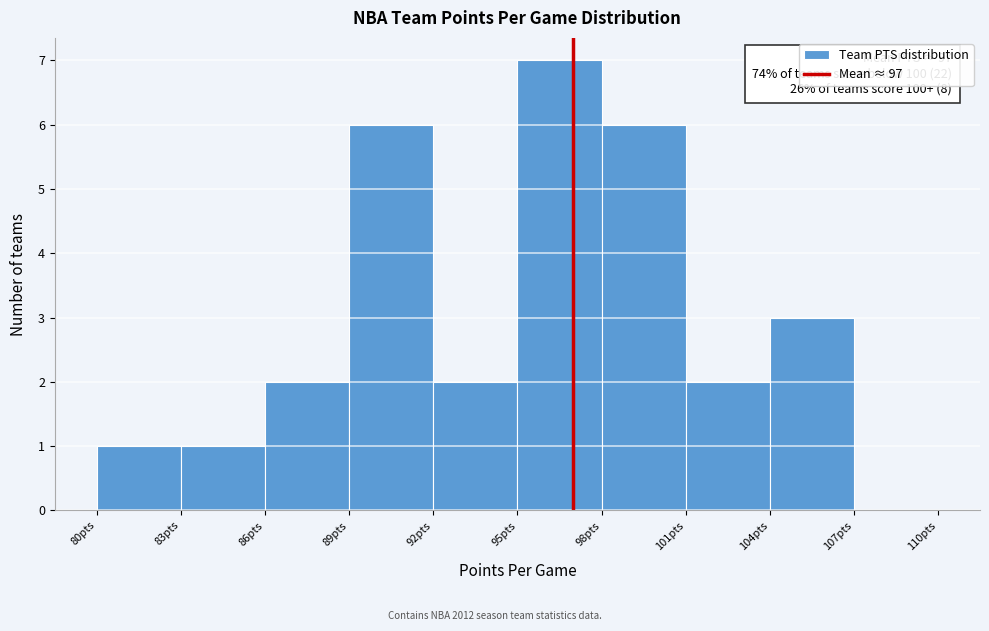

Which range on the x-axis has the tallest bar?

95 to 98